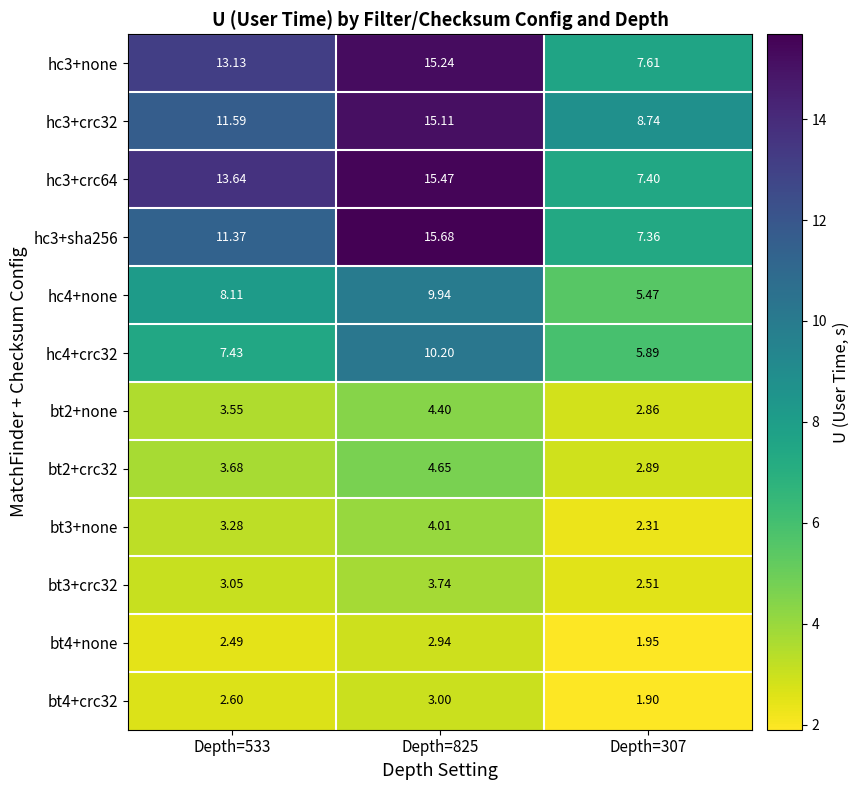

Which category has the lowest value across all series?

Depth=307